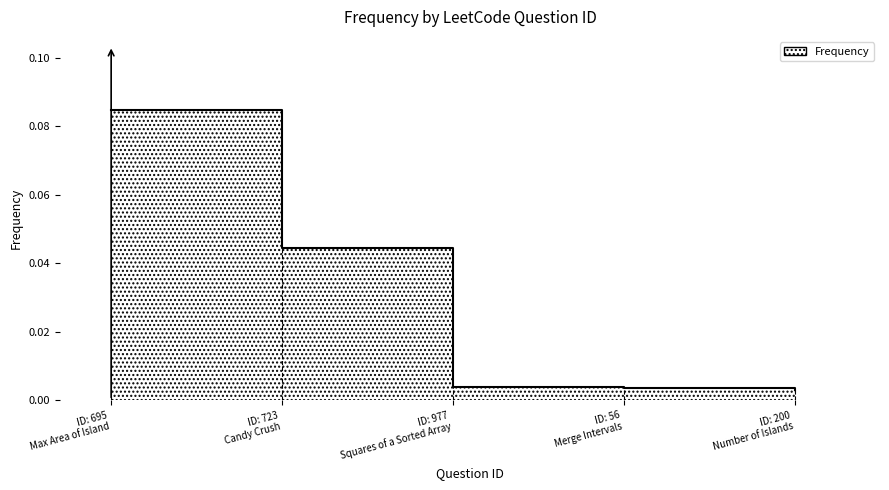

Rank the categories by value from lowest to highest.

ID: 200
Number of Islands, ID: 56
Merge Intervals, ID: 977
Squares of a Sorted Array, ID: 723
Candy Crush, ID: 695
Max Area of Island